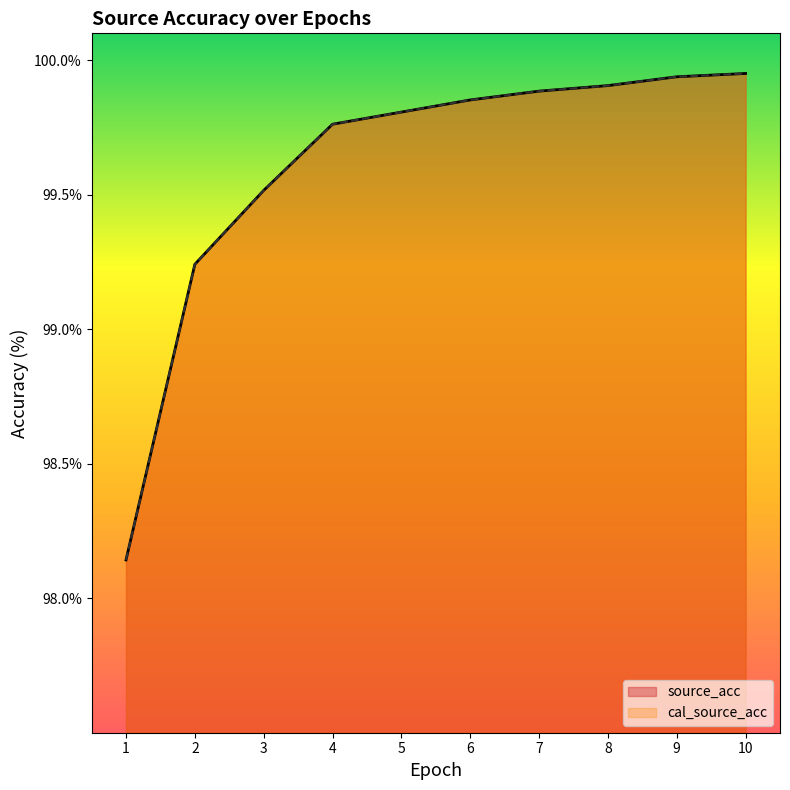

Reading left to right, what are all the values shown in this chart?

source_acc: 98.1	99.2	99.5	99.8	99.8	99.9	99.9	99.9	99.9	100.0
cal_source_acc: 98.1	99.2	99.5	99.8	99.8	99.9	99.9	99.9	99.9	100.0